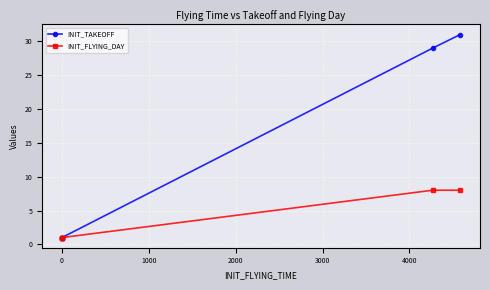

Which series changed the most between 1000 and 3000?

INIT_TAKEOFF